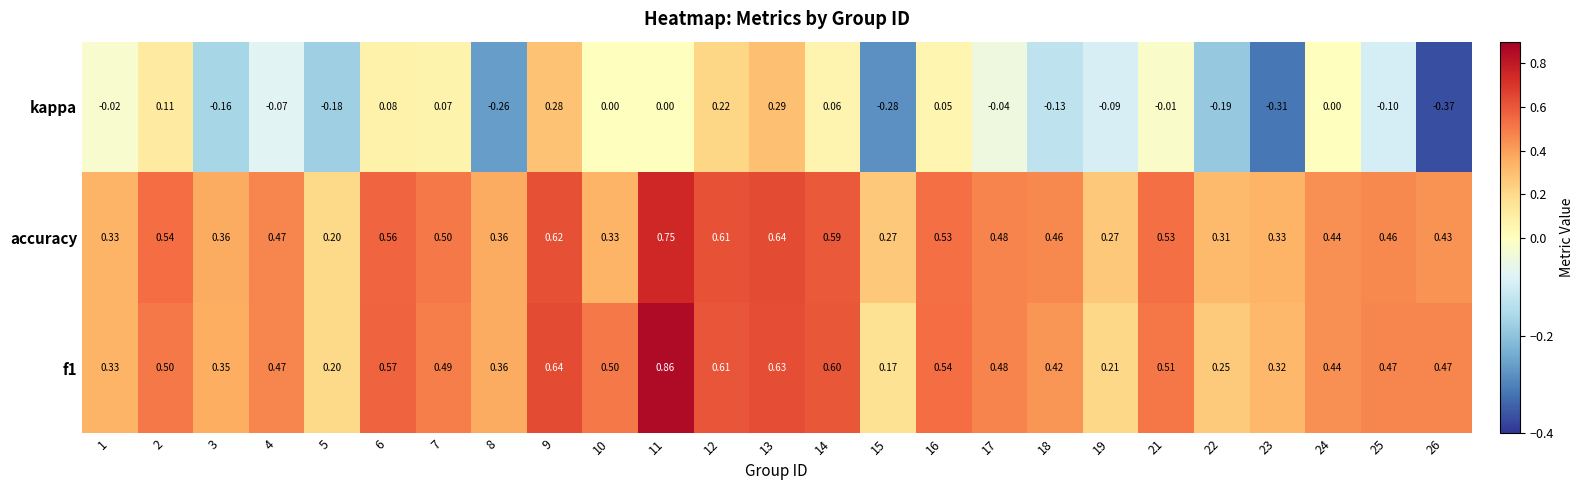

Which series changed the most between 14 and 18?

kappa